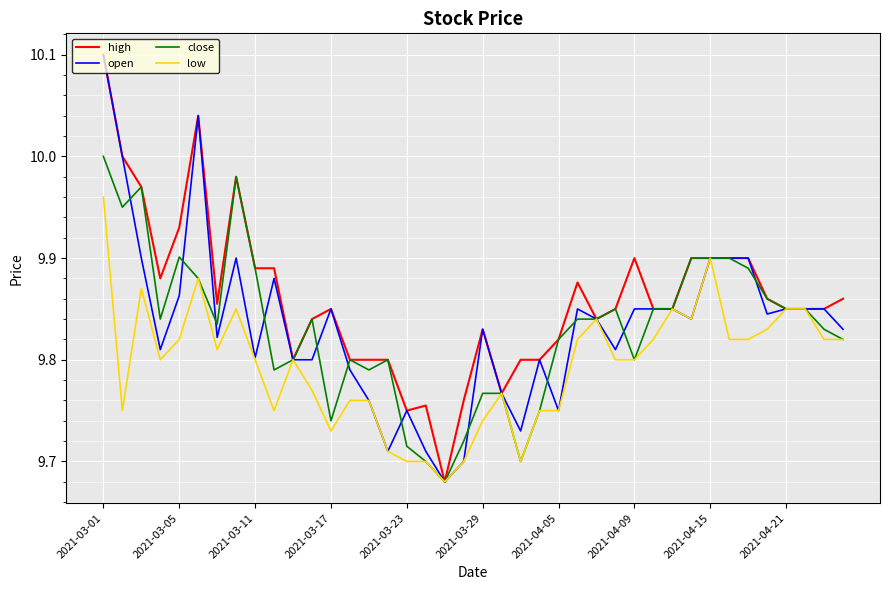

Which series has the largest total across all categories?

high